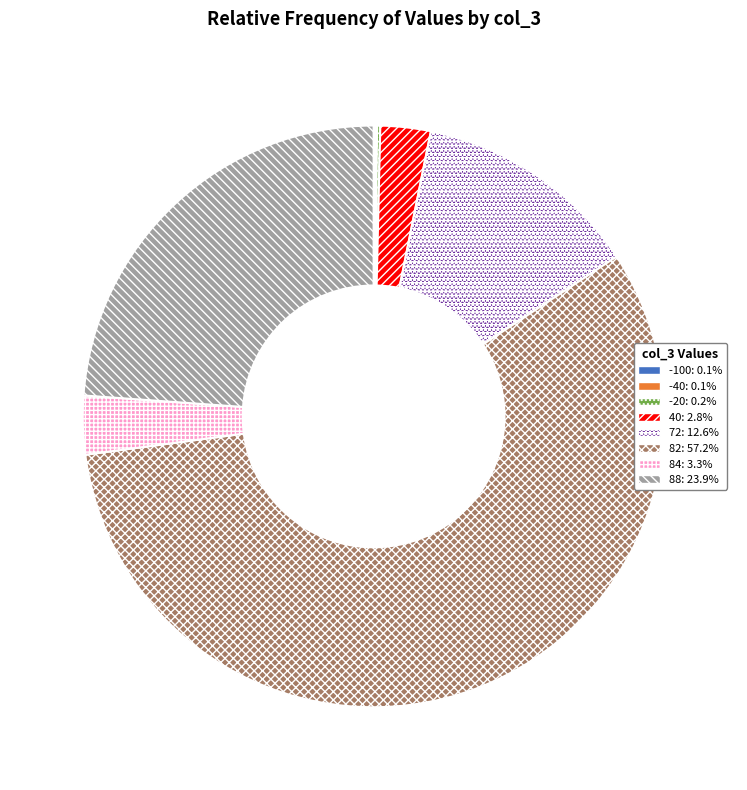

Is there a majority slice in this chart?

Yes